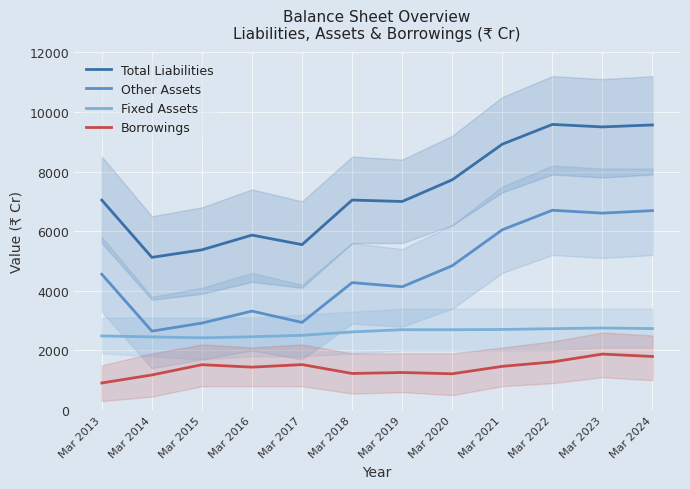

How many data points does each series have?

12